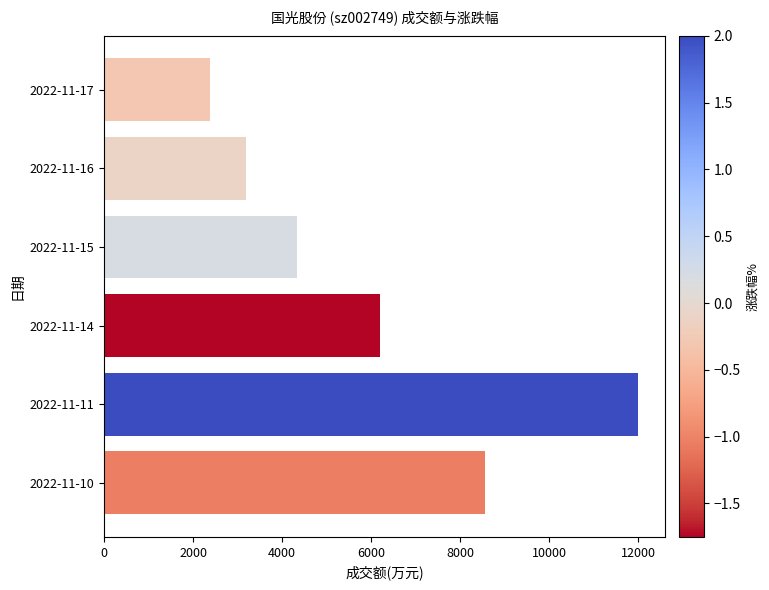

Reading top to bottom, extract all data points from this chart.

2392	3191	4339	6195	12008	8552